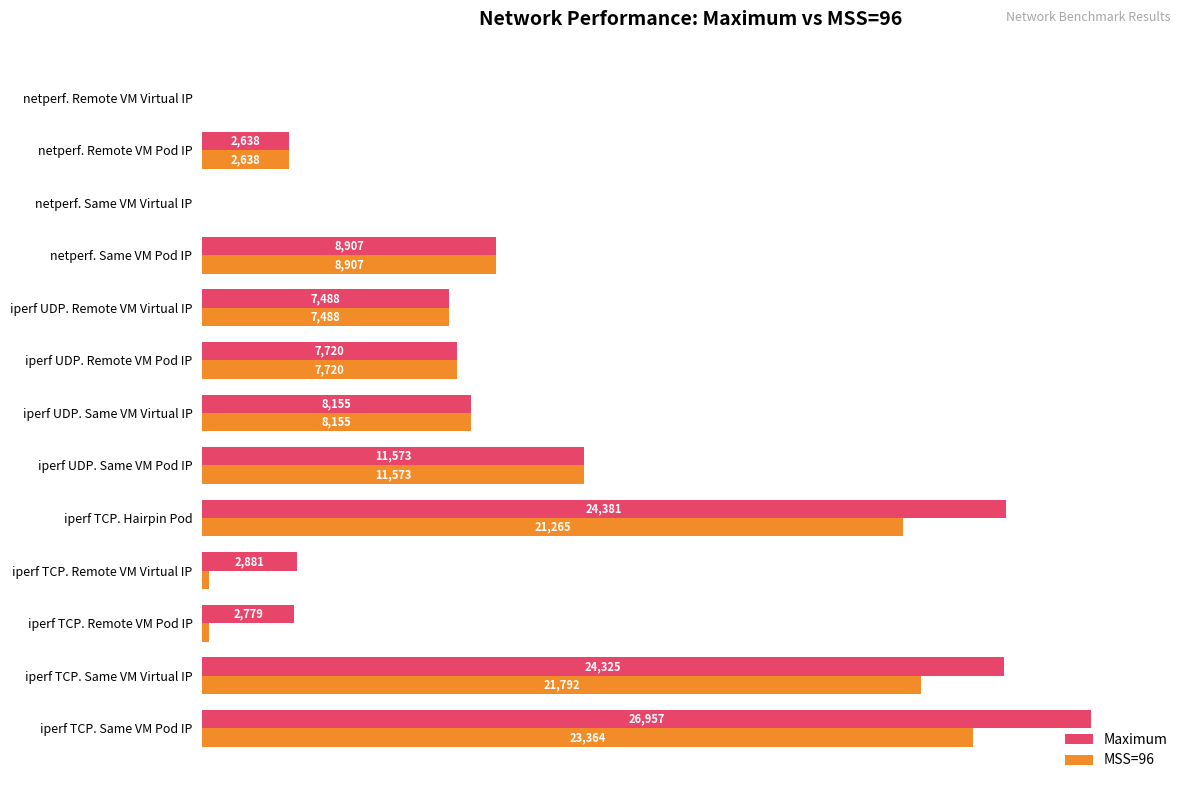

What are all the series names shown in the legend?

Maximum, MSS=96